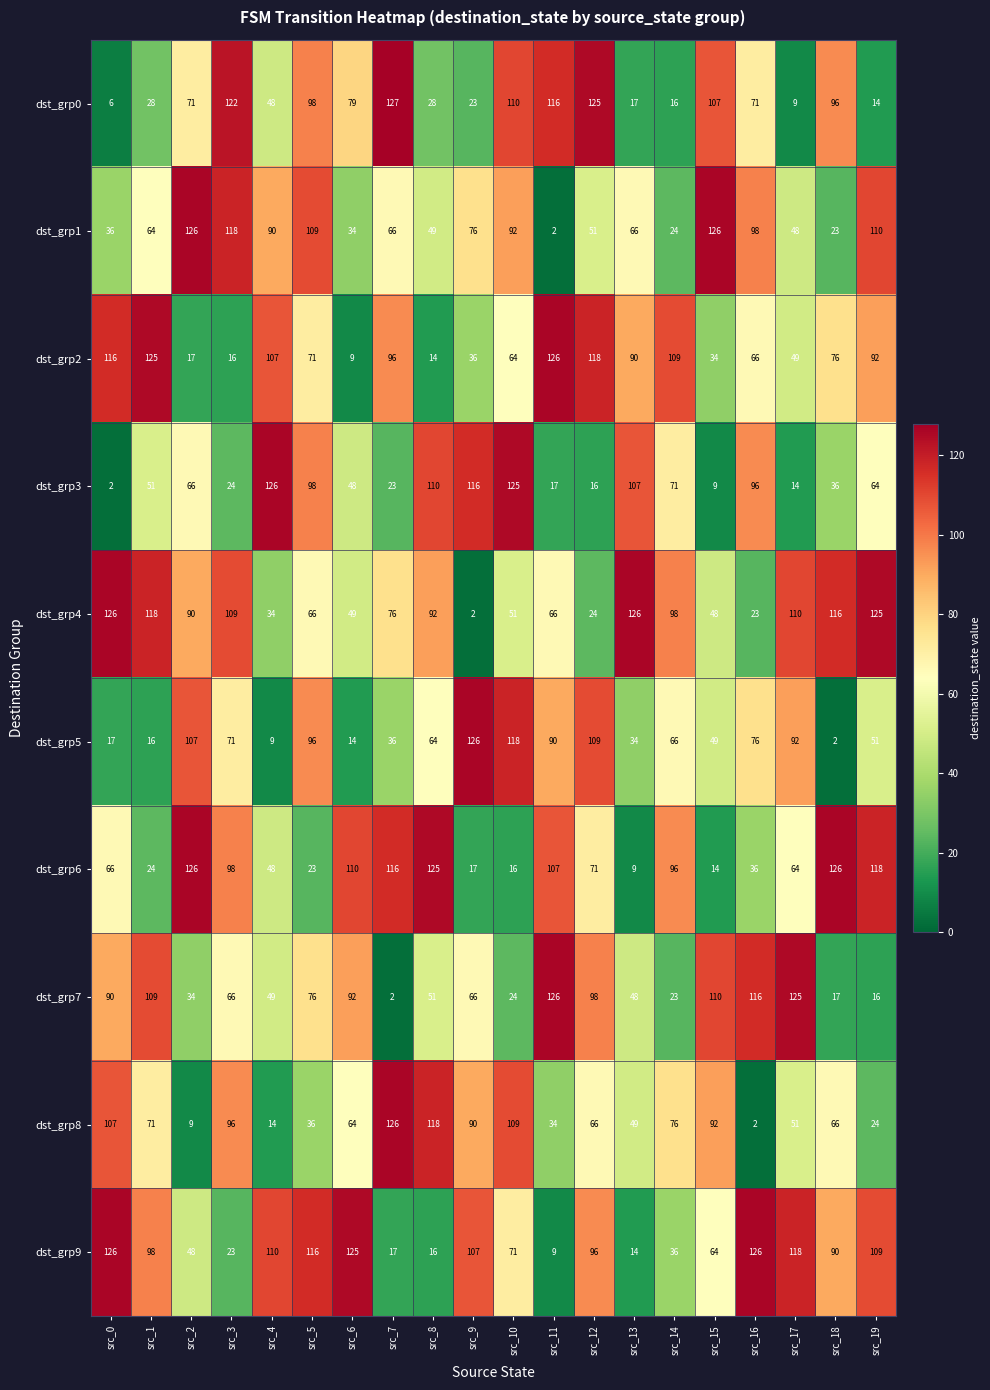

What is the difference between the dst_grp4 values at src_8 and src_1?

26